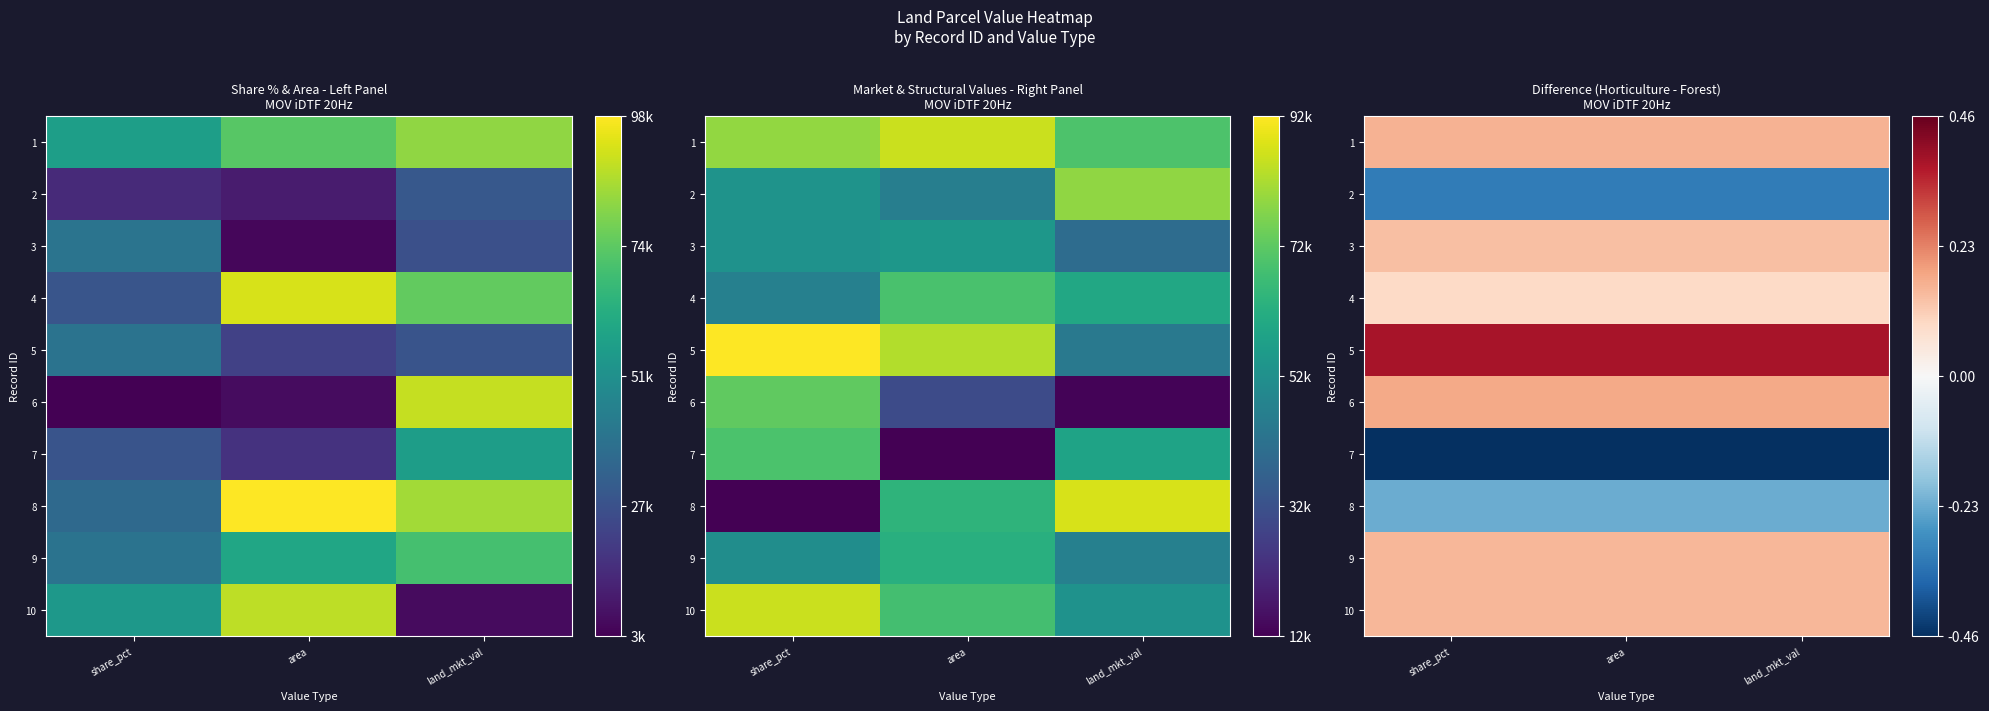

At which label does 5 reach its minimum?

share_pct